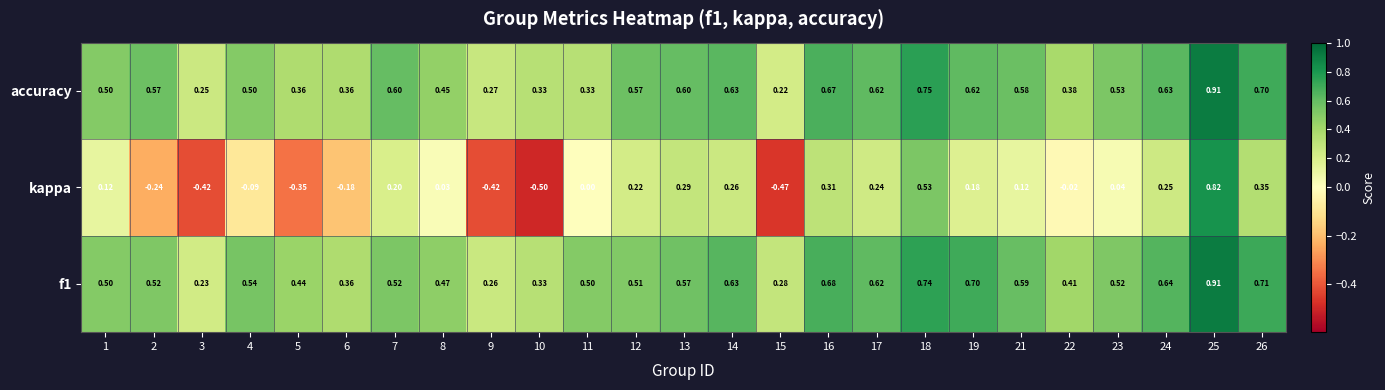

Between 3 and 23, which series saw the biggest shift?

kappa